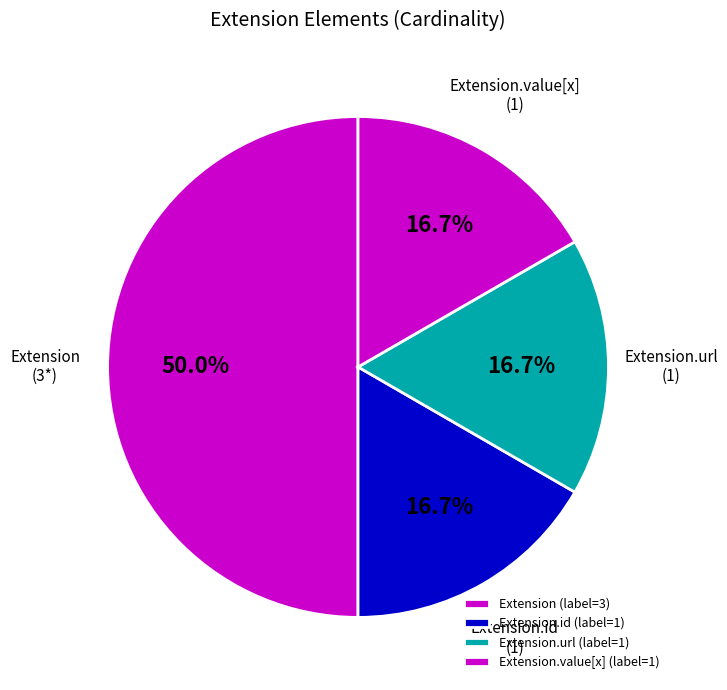

Do Extension and Extension.url together represent more than half of the pie?

Yes